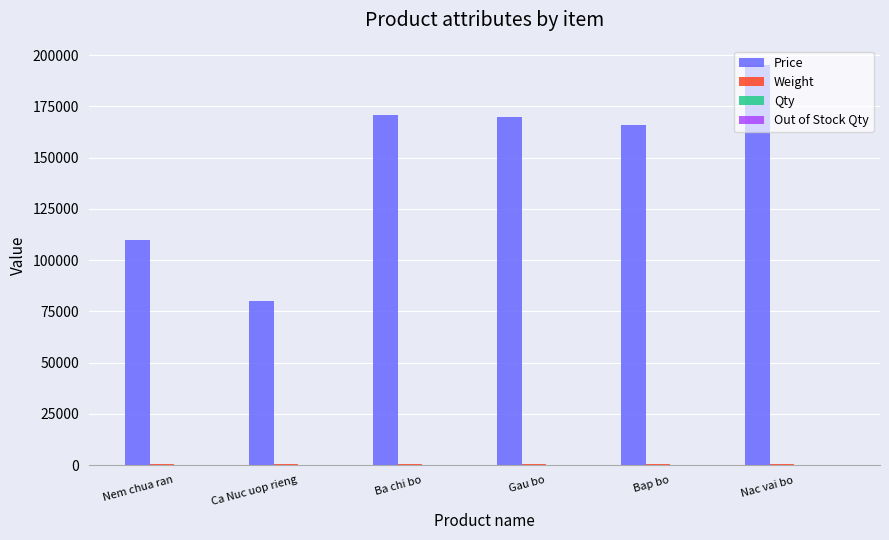

Which label corresponds to the largest value in the chart?

Nac vai bo